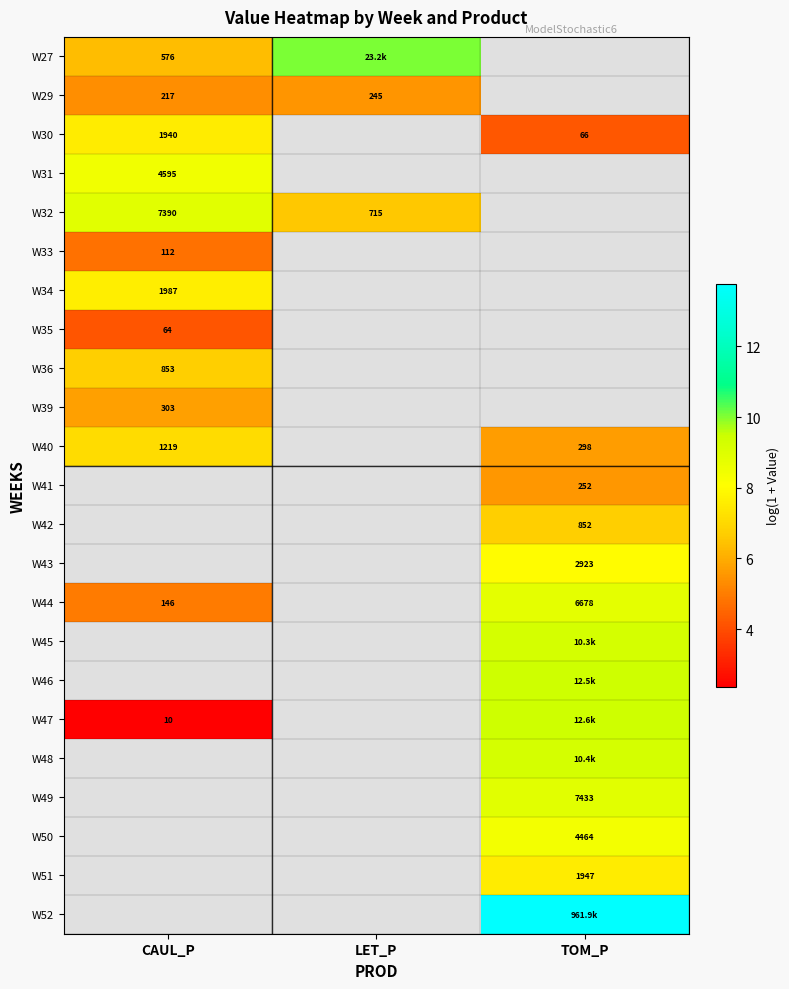

Which label corresponds to the largest value in the chart?

TOM_P